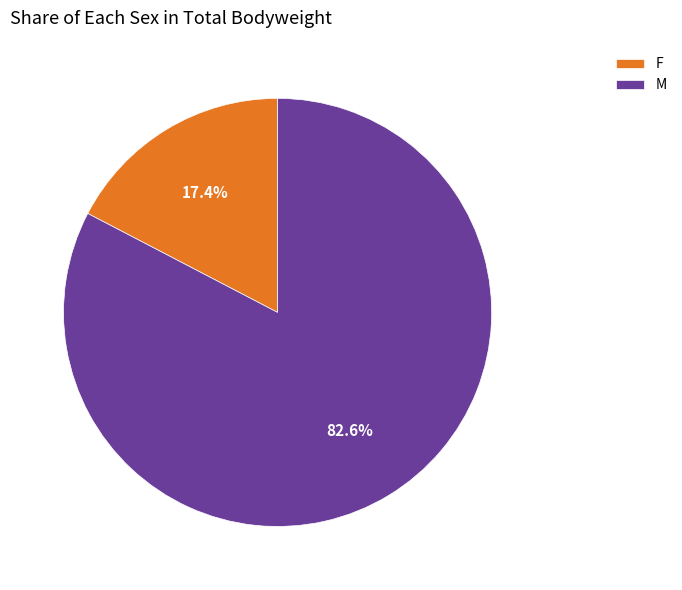

Which has a higher value, F or M?

M